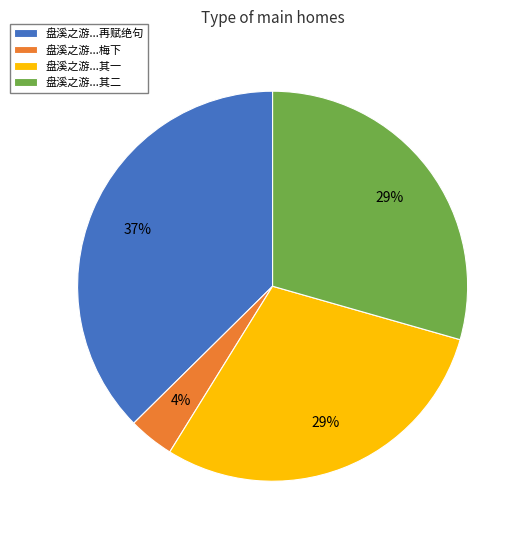

Is it true that 盘溪之游...梅下 is 11% of the pie?

False